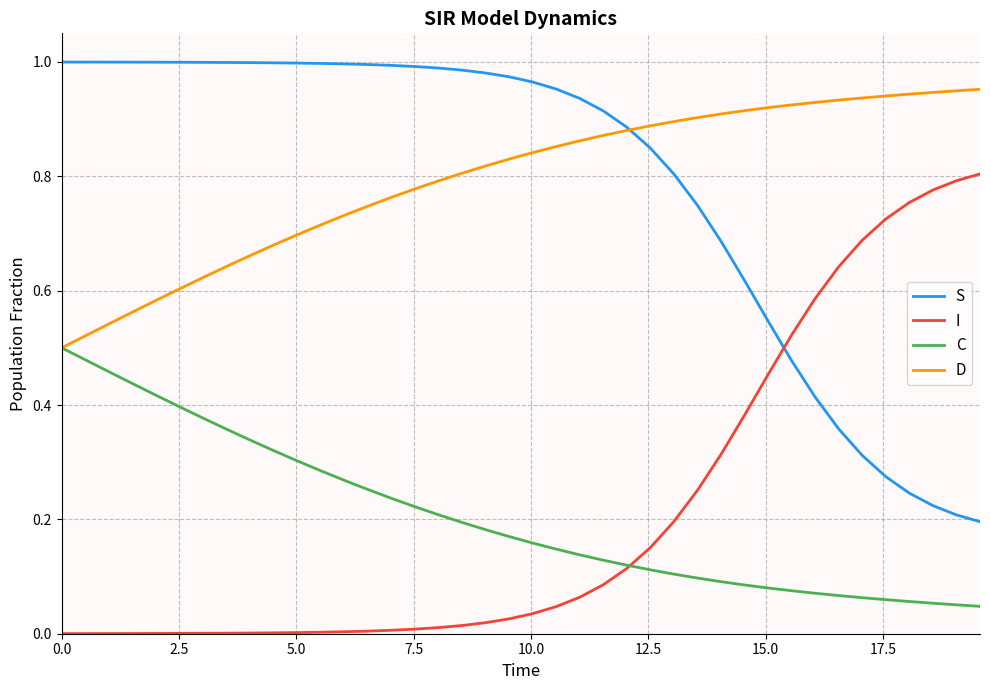

Is this an area chart (filled region under the line)?

No